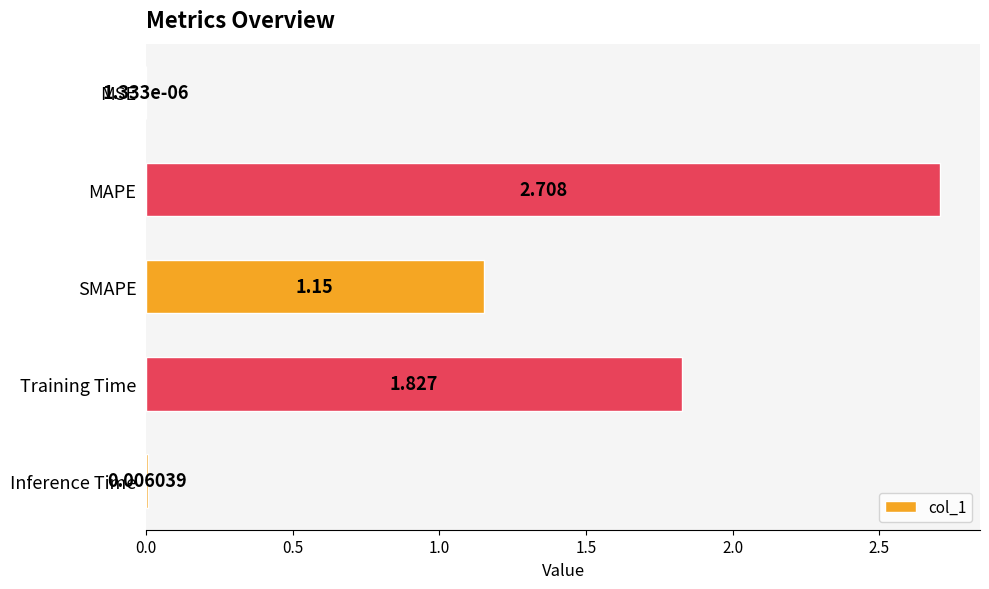

At which label is the value closest to 1?

SMAPE